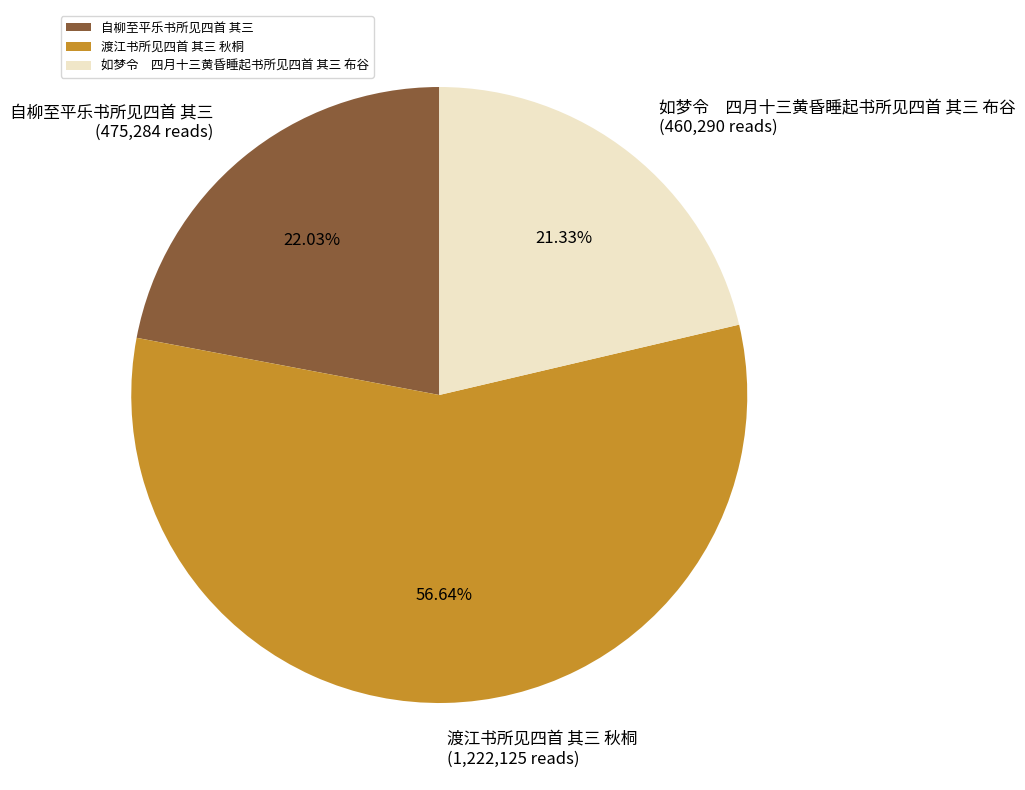

How many slices are in this pie chart?

3